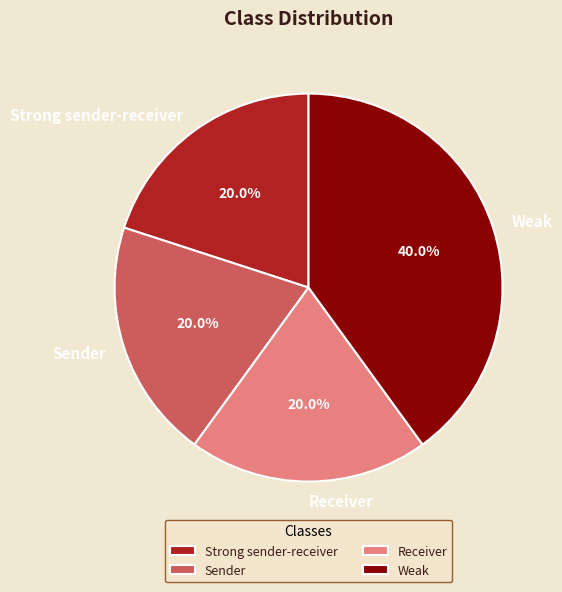

To the nearest percent, what is the combined percentage of Sender and Strong sender-receiver?

40%